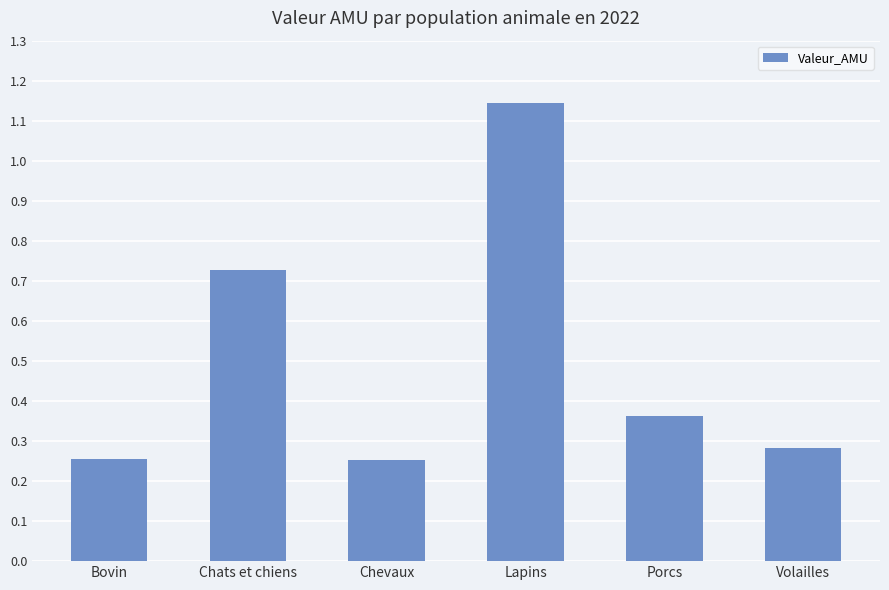

The value at Chats et chiens is 0.5. True or false?

False